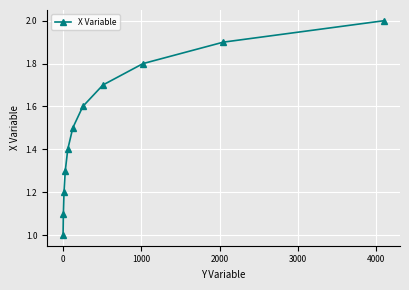

Reading left to right, transcribe all the data shown in this chart.

1.0	1.1	1.2	1.3	1.4	1.5	1.6	1.7	1.8	1.9	2.0